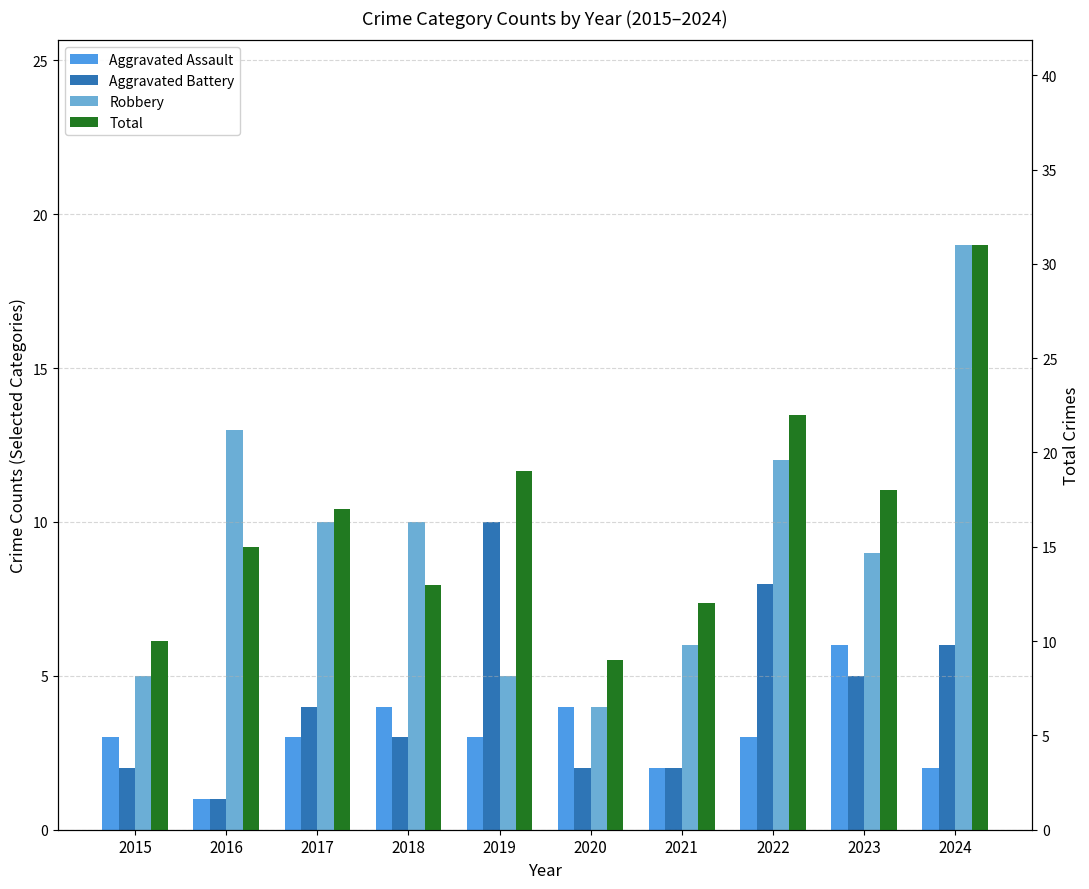

The value of Total at 2024 is 31. True or false?

True